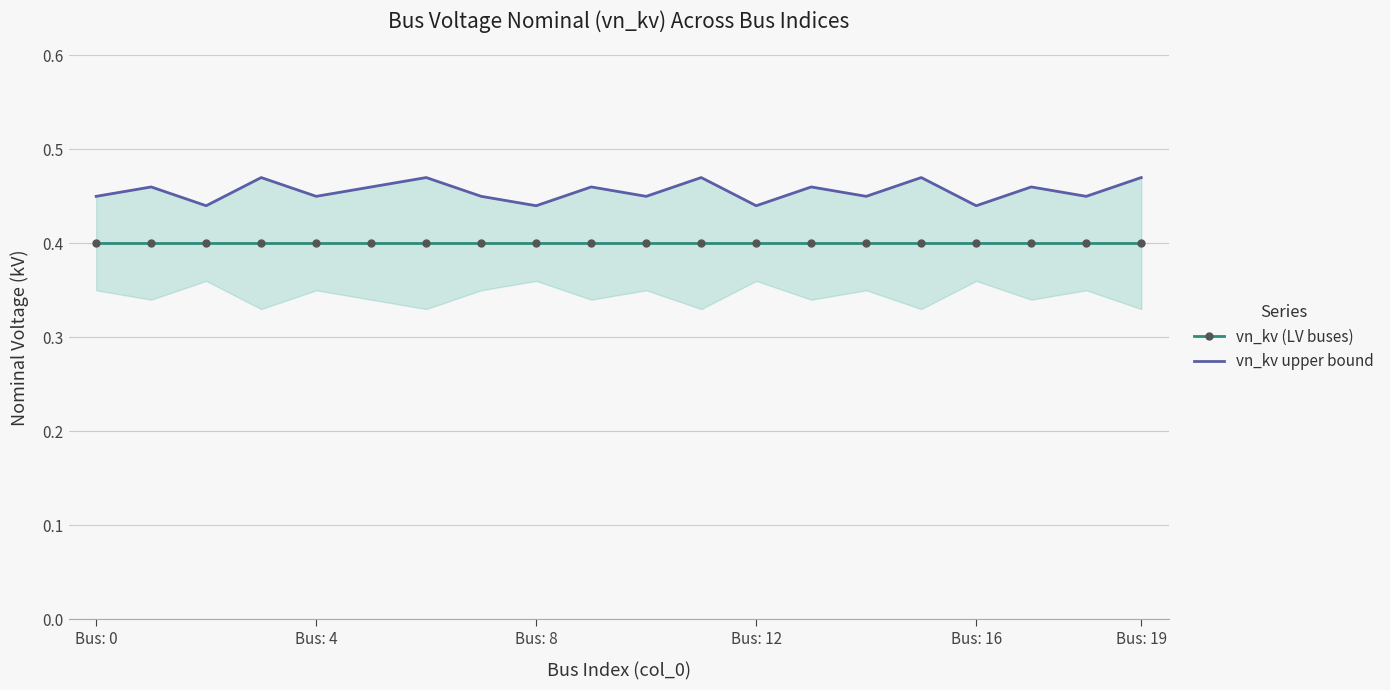

List the series in order of their peak value, highest first.

vn_kv upper bound, vn_kv (LV buses)